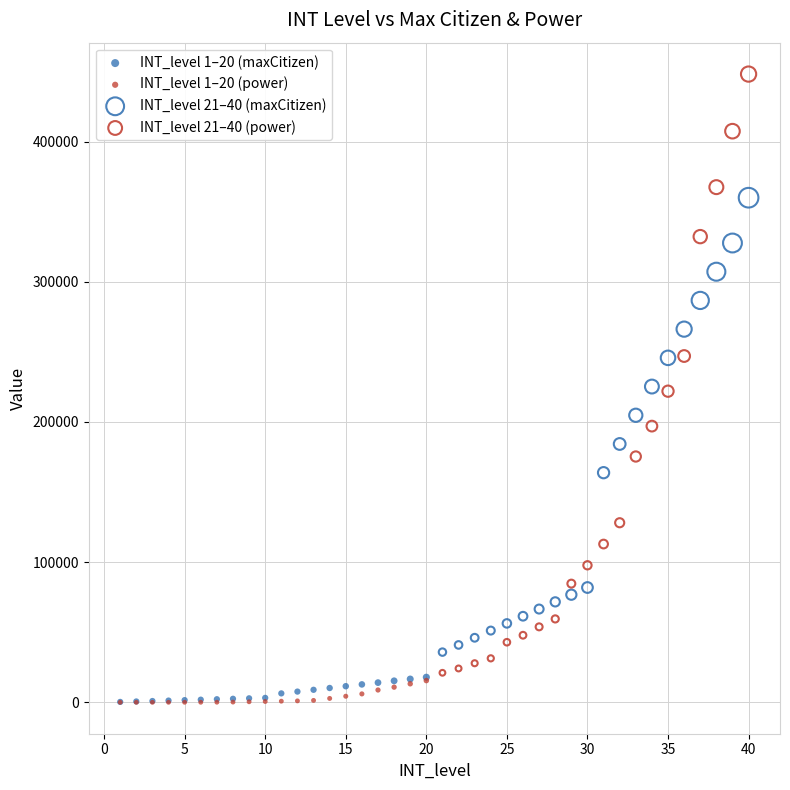

Which series reaches the maximum Y coordinate?

INT_level 21–40 (power)